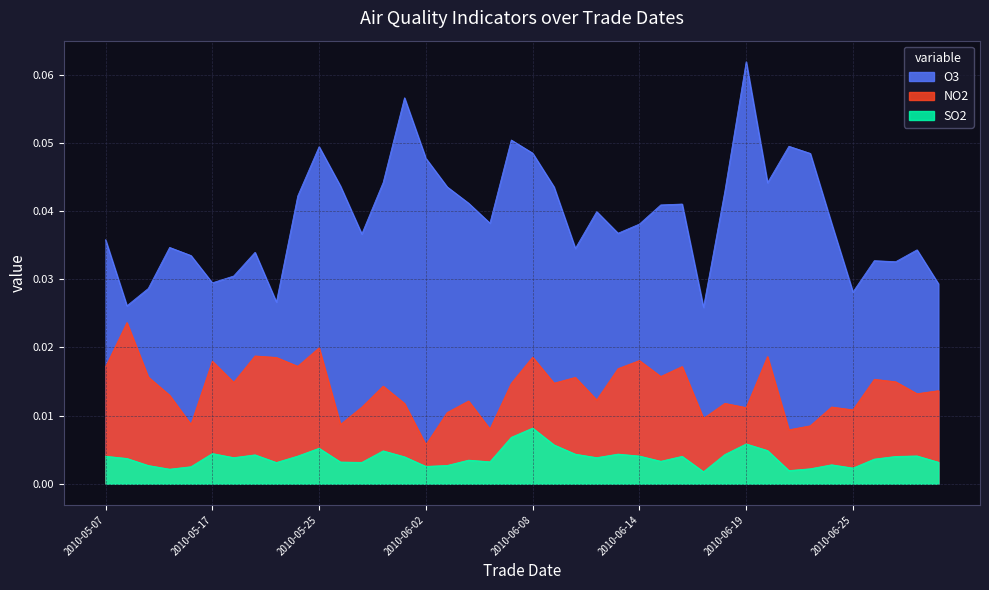

What are all the series names shown in the legend?

O3, NO2, SO2